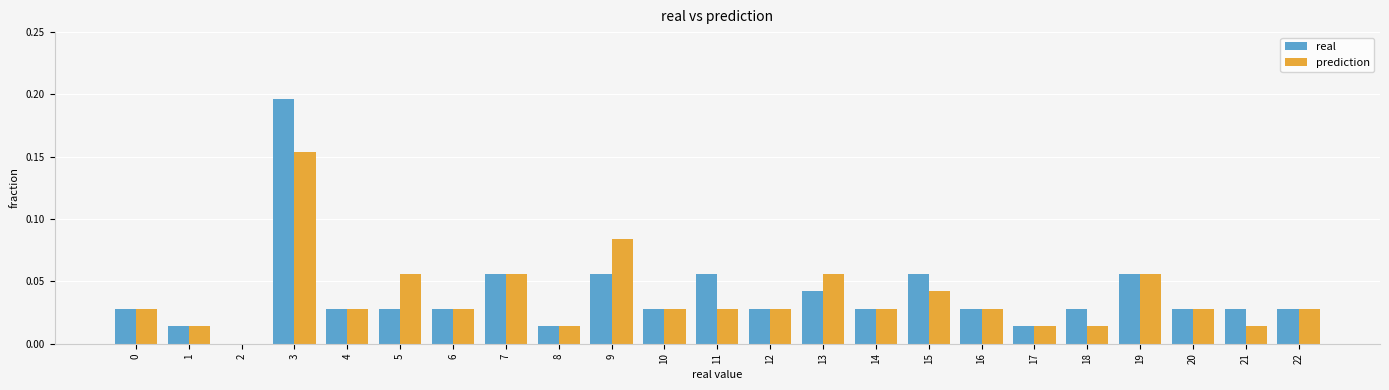

At which category does the chart reach its peak across all series?

3